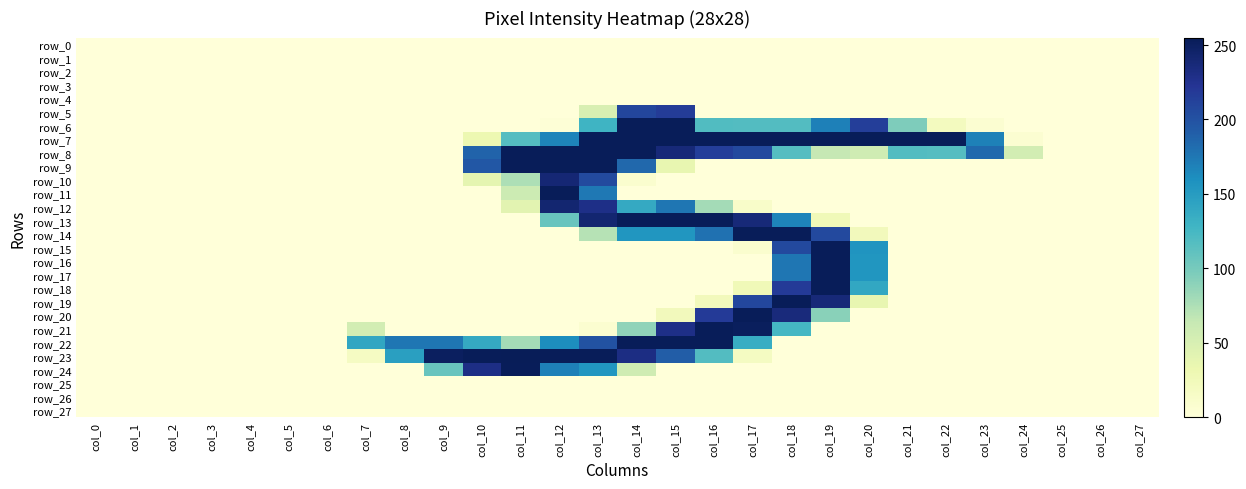

Is it true that row_7 equals 166 at col_1?

False